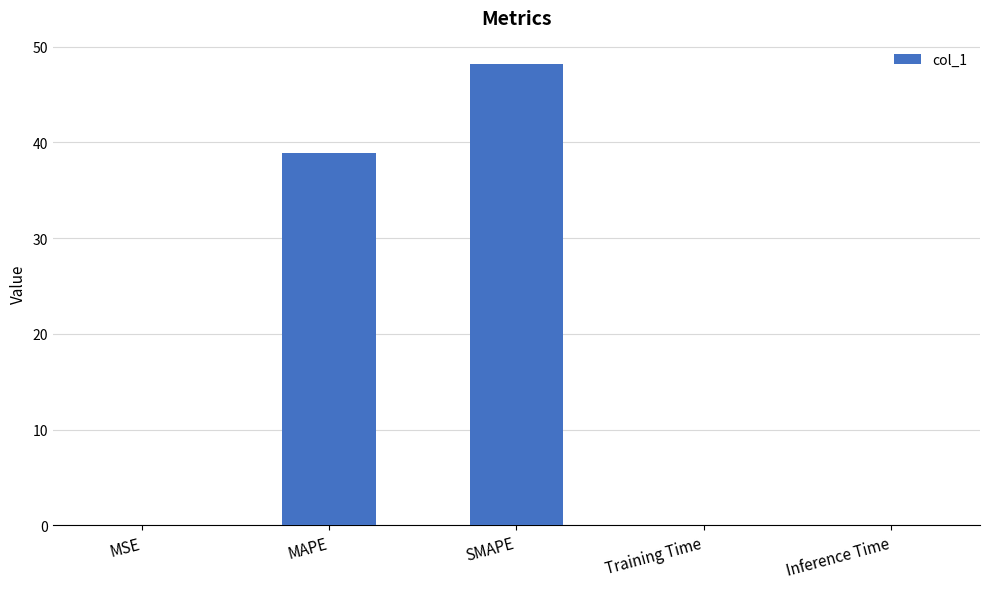

Does the chart contain stacked bars?

No